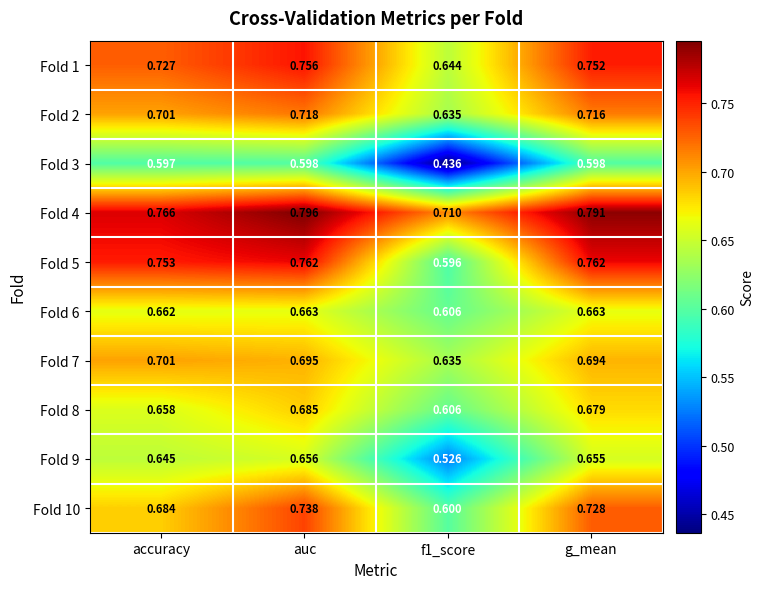

What is the total value across all series at auc?

7.1